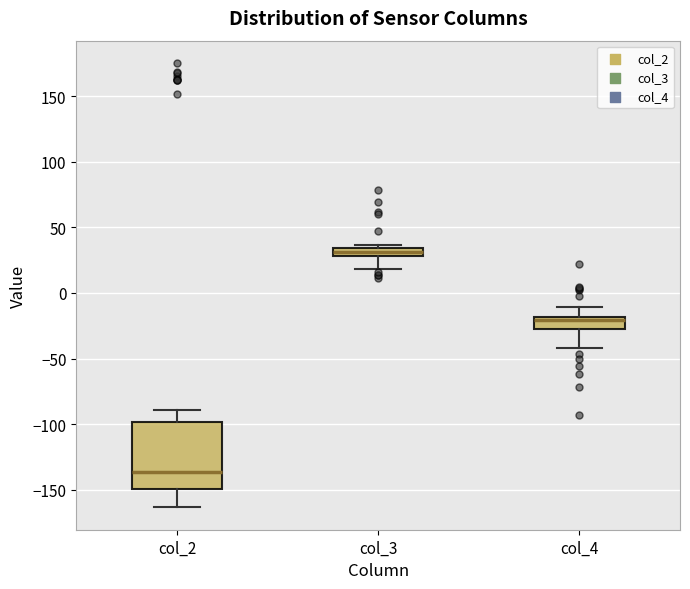

Where does the upper whisker of the box for col_4 end on the y-axis? The values are not printed on the chart, so give them approximately, as read against the axis.

-10